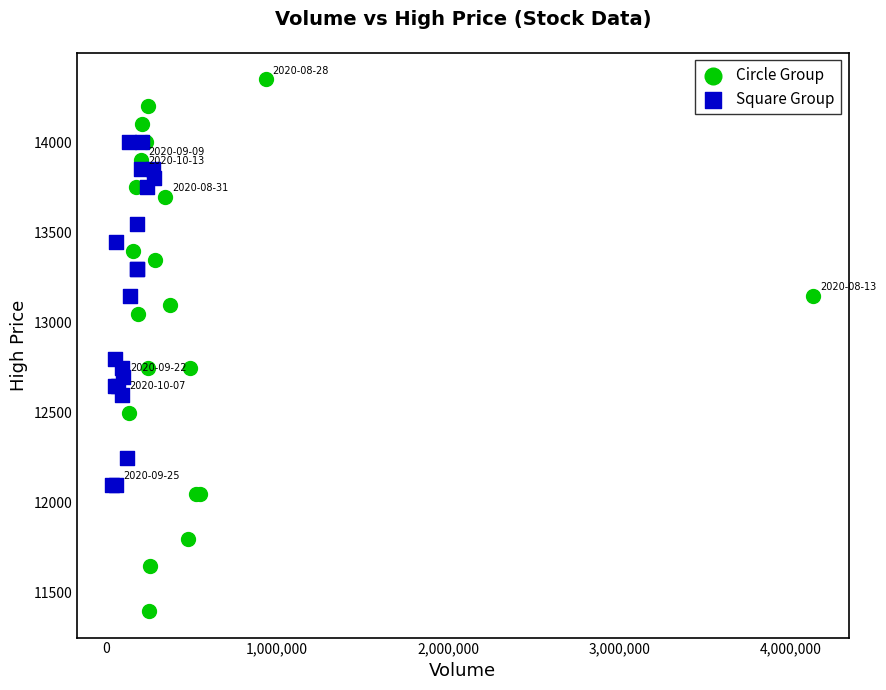

Which series contains the highest Y value?

Circle Group